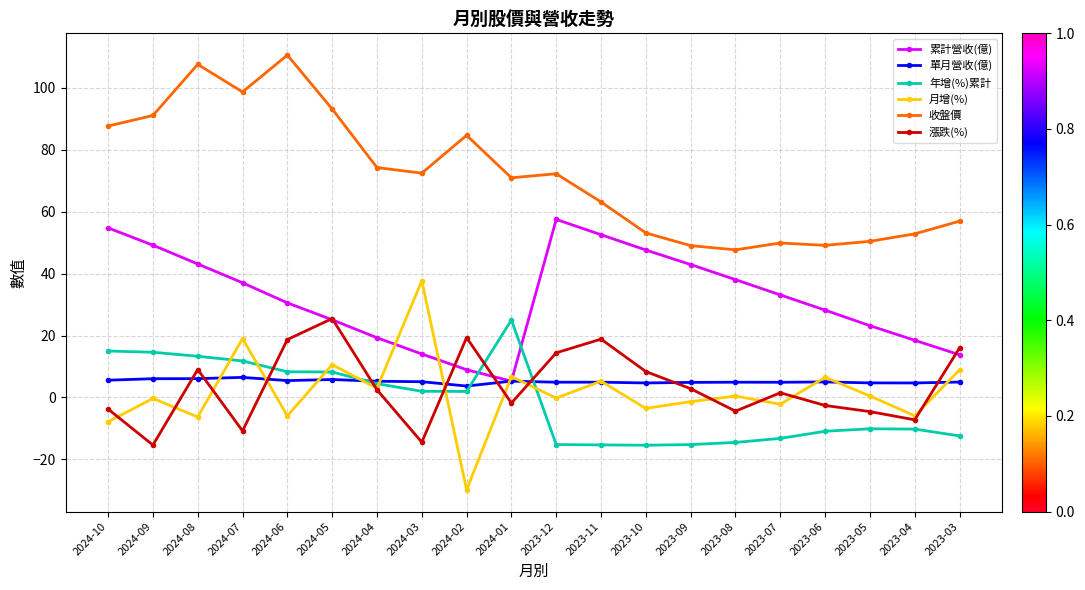

True or false: 累計營收(億) has a value of 49.3 at 2023-06.

False